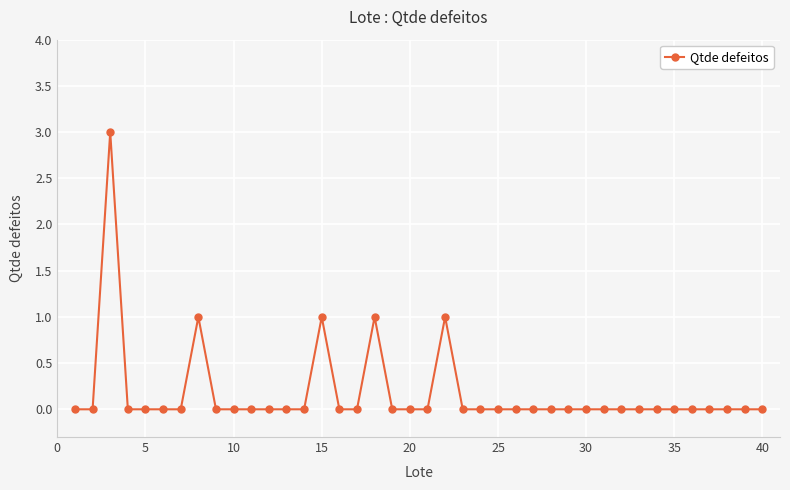

Reading left to right, extract all data points from this chart.

0	0	3	0	0	0	0	1	0	0	0	0	0	0	1	0	0	1	0	0	0	1	0	0	0	0	0	0	0	0	0	0	0	0	0	0	0	0	0	0